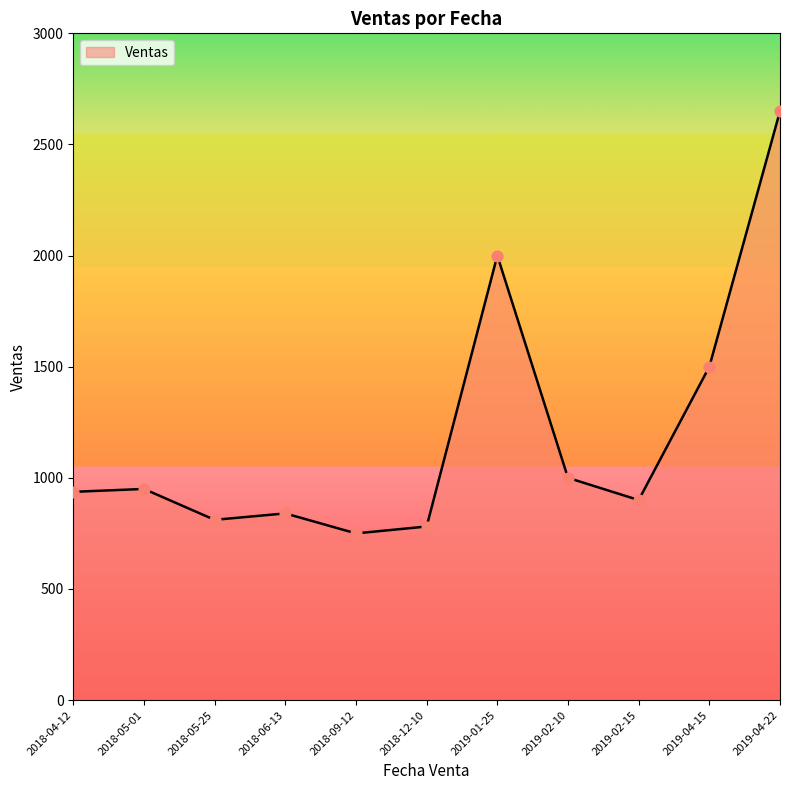

What is the change in value from 2018-05-01 to 2019-01-25?

+1050